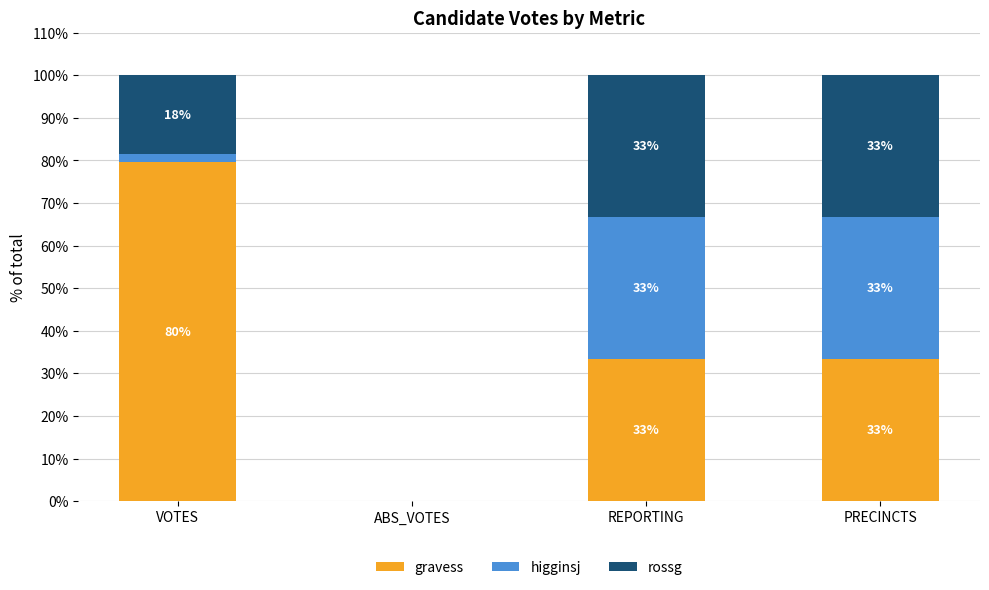

At which category is the sum across all series the highest?

VOTES